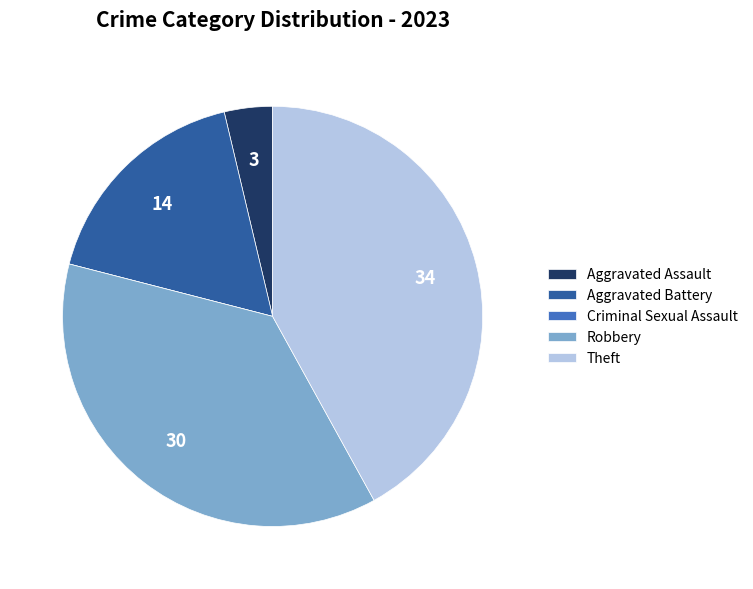

Is the sum of Robbery and Aggravated Assault greater than half?

No